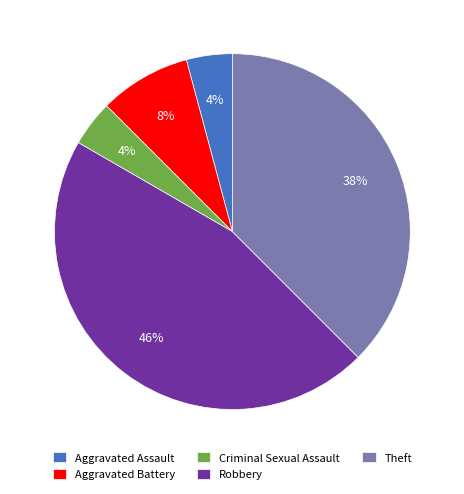

Is the sum of Theft and Robbery greater than half?

Yes